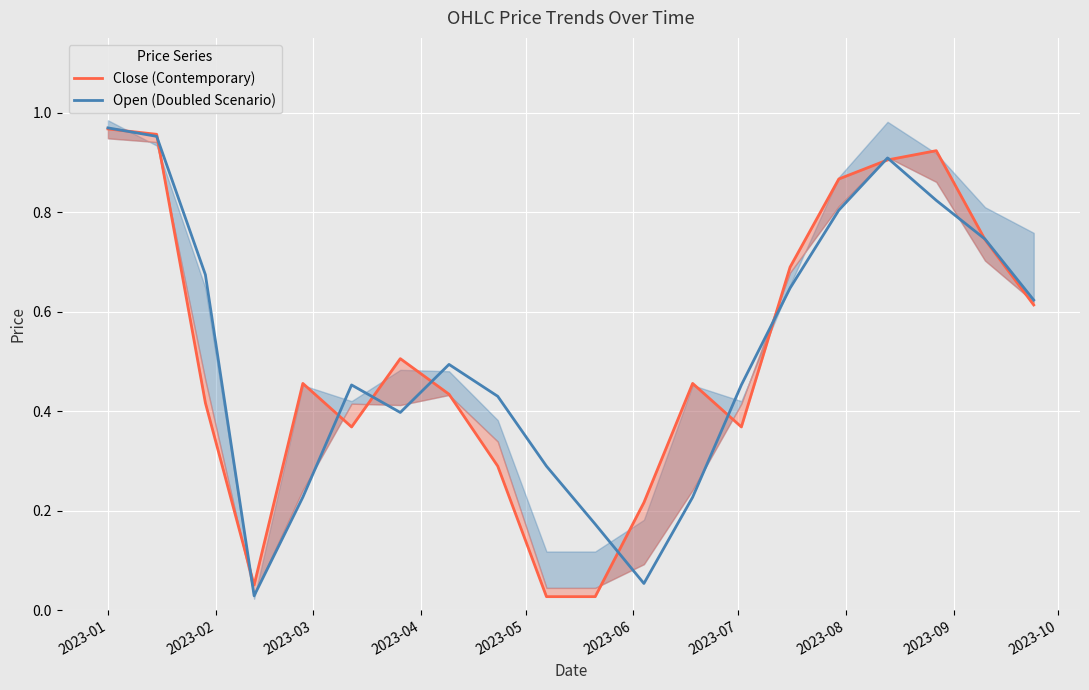

In Open (Doubled Scenario), how many points are higher than both neighbors (excluding endpoints)?

3